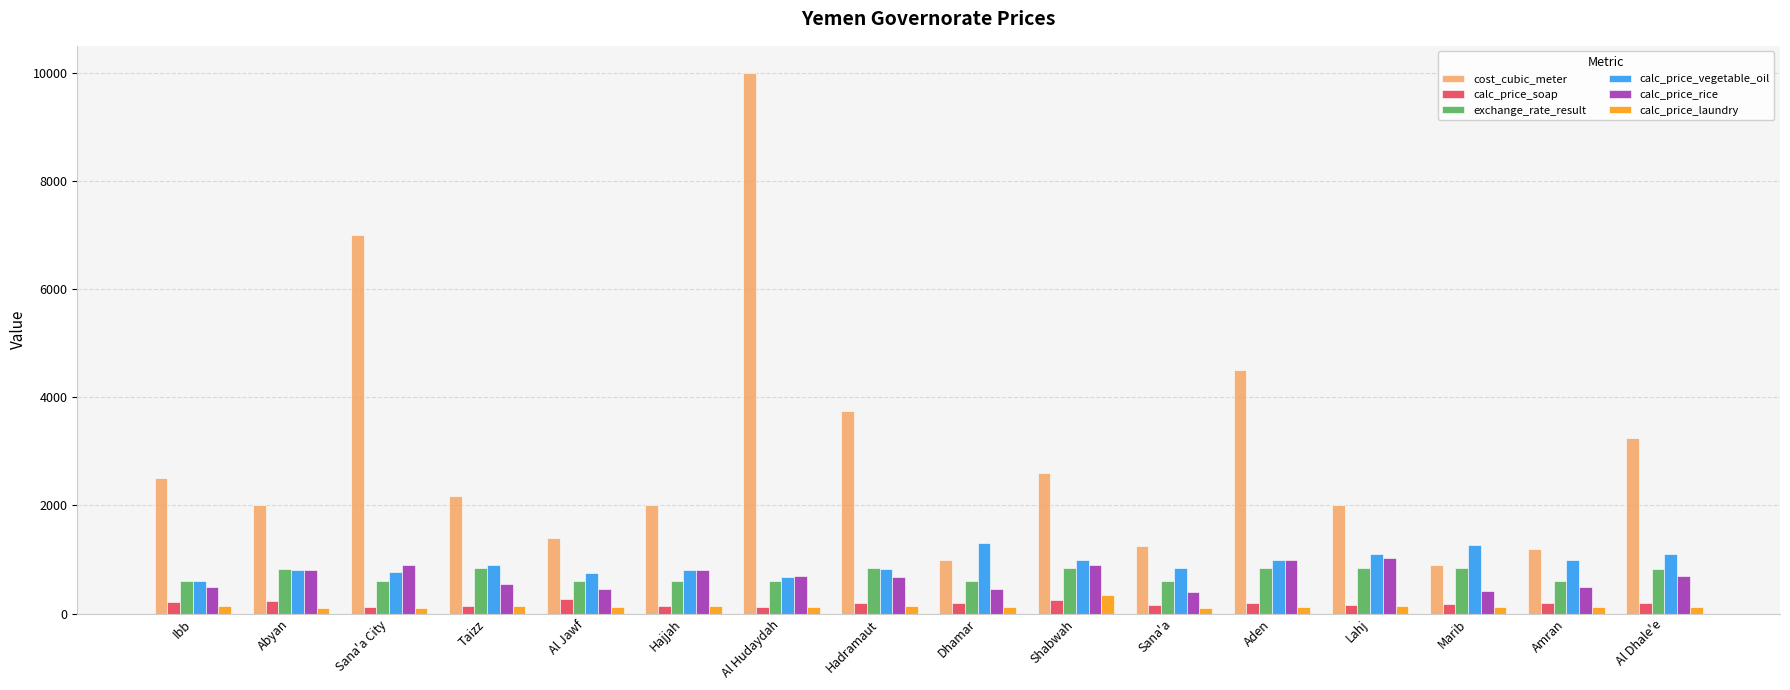

How many groups of bars are there?

16